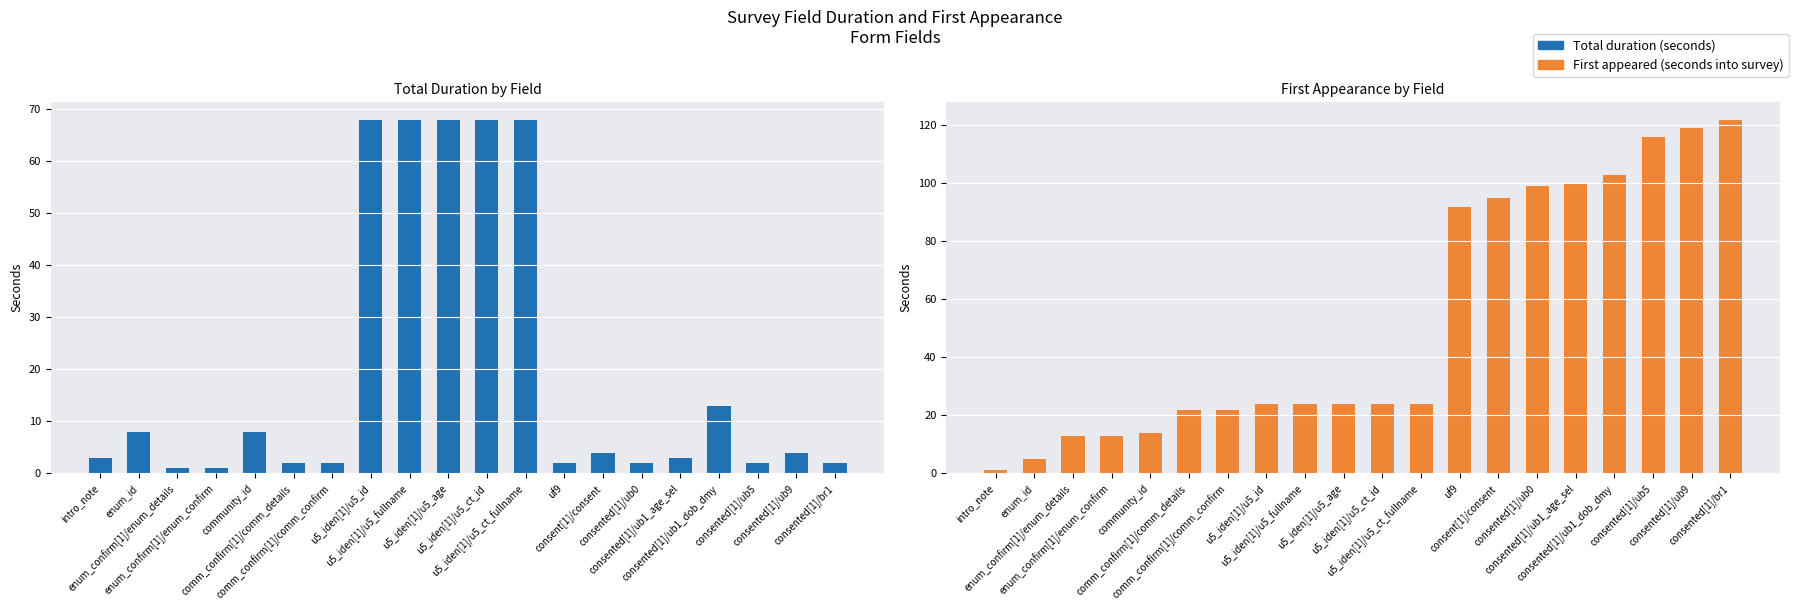

The Total duration (seconds) series shows 13 at consented[1]/ub1_dob_dmy. True or false?

True